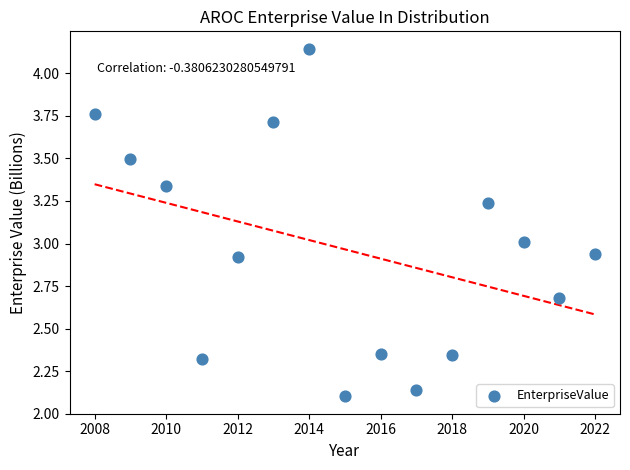

What is the range of Y values (max minus min)?

2.0